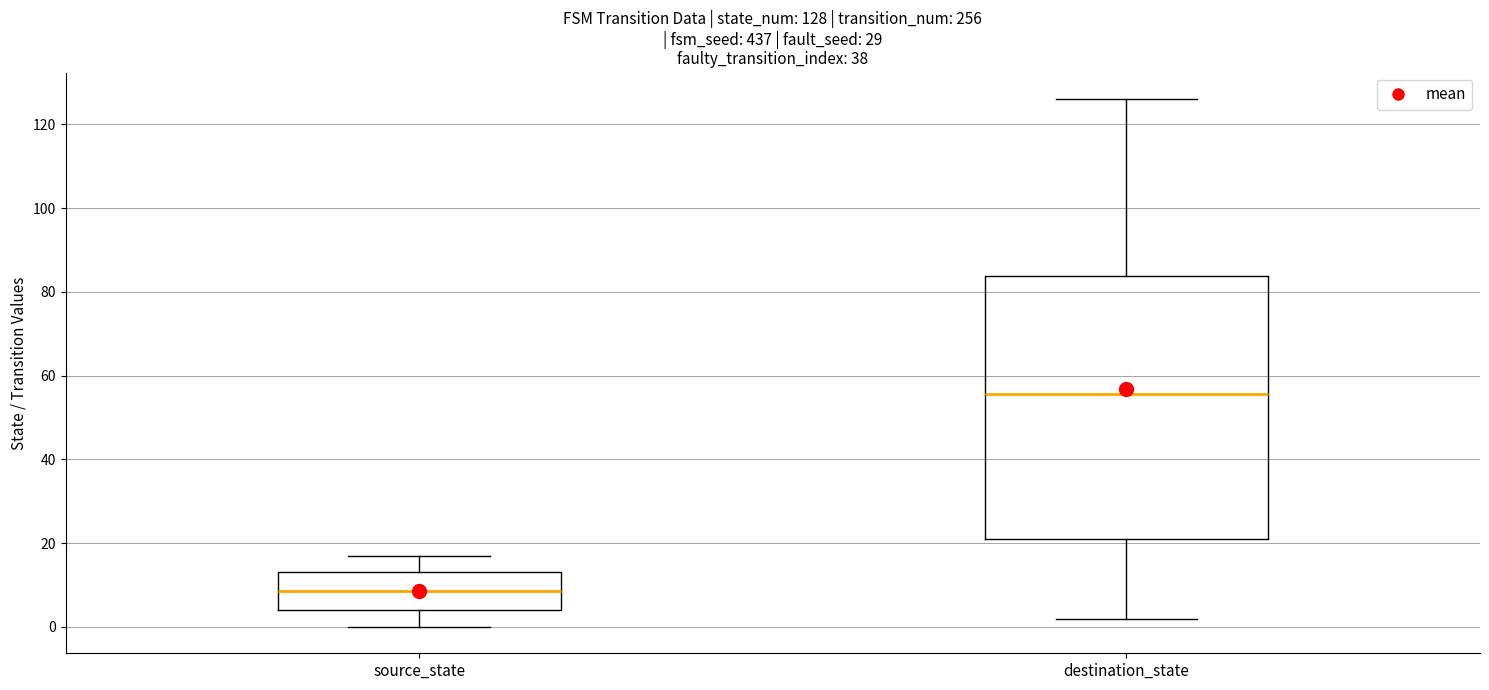

Which box is the tallest, from its lower edge to its upper edge?

destination_state